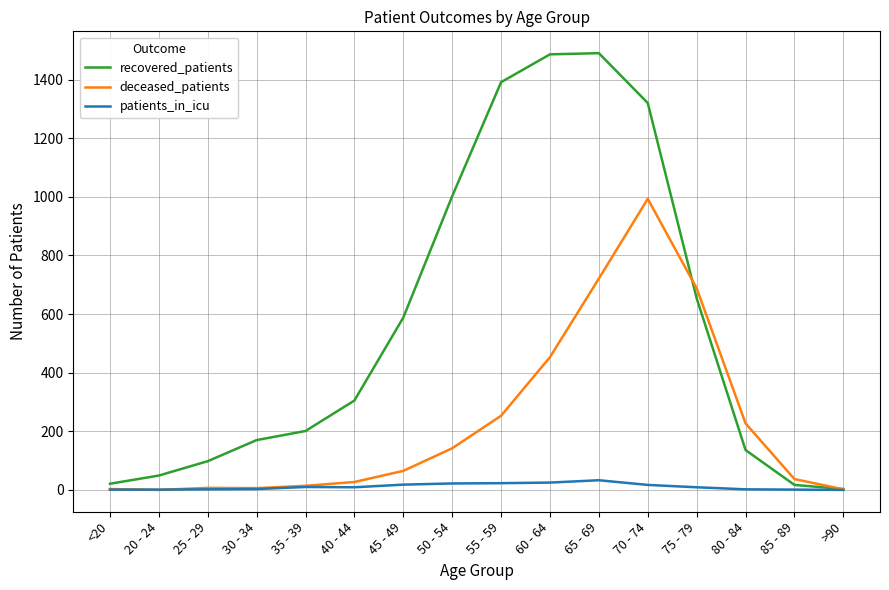

Rank the series by their average value, from lowest to highest.

patients_in_icu, deceased_patients, recovered_patients